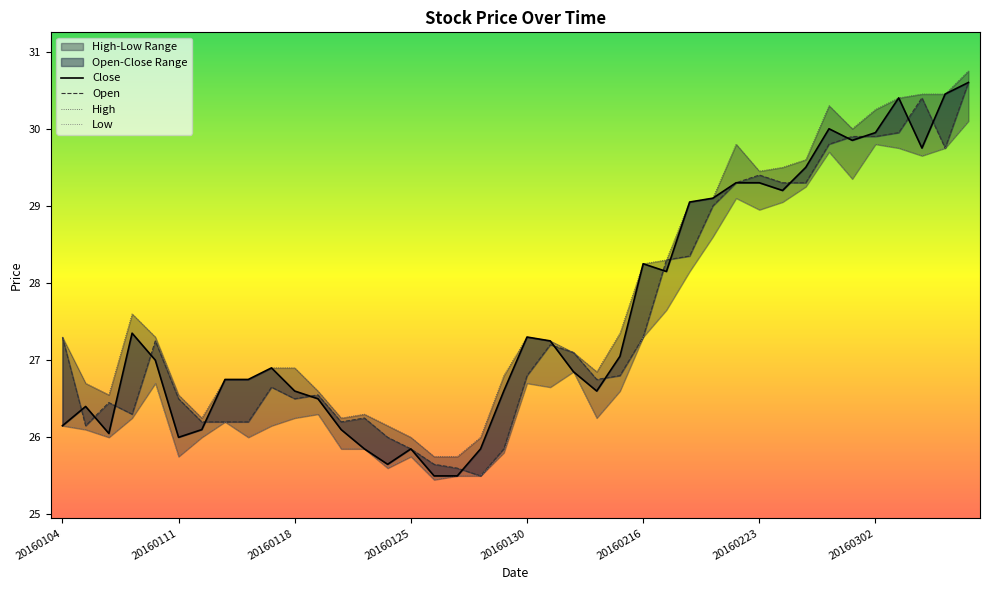

Between 20160302 and 11, which is larger?

20160302